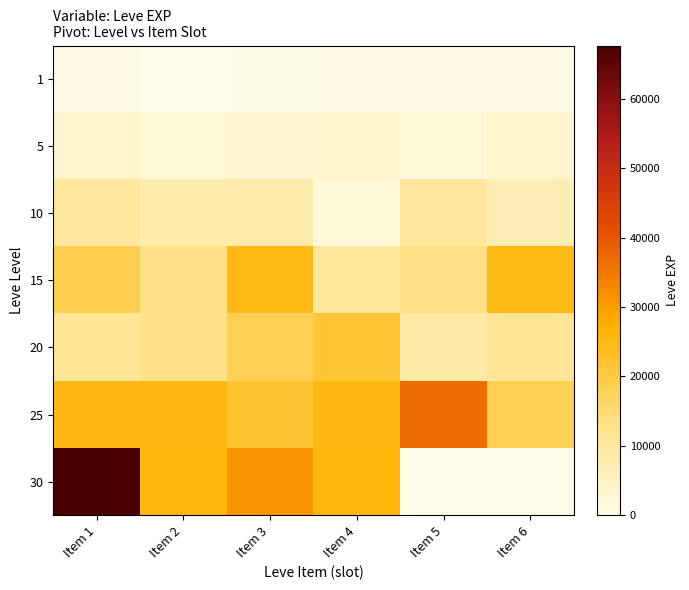

Rank the series at Item 2 from highest to lowest value.

30, 25, 15, 20, 10, 5, 1